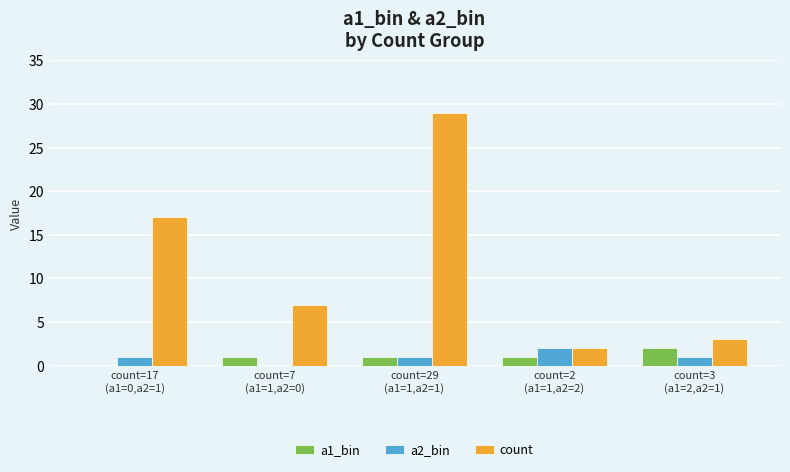

What is the maximum value shown in the chart?

29